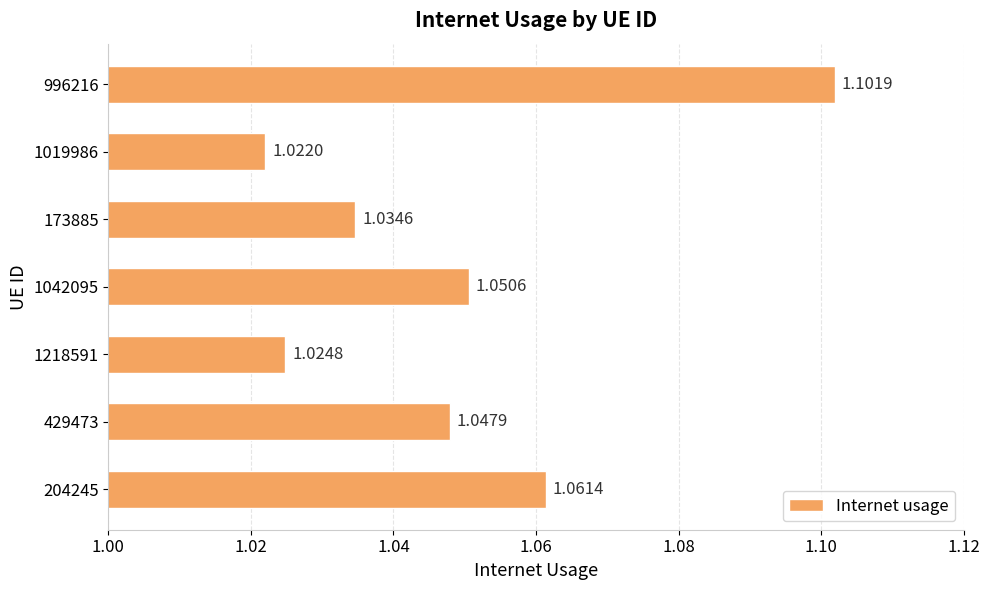

Between 1019986 and 429473, which is larger?

429473